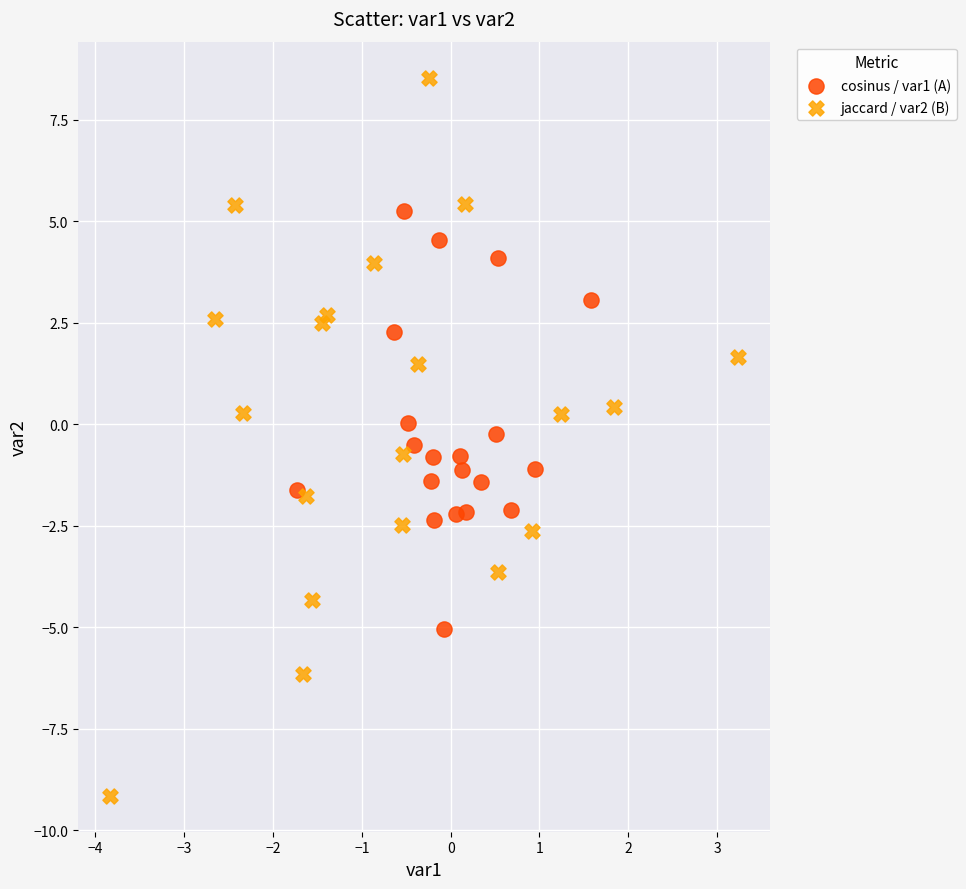

Which series has the largest Y range (max minus min)?

jaccard / var2 (B)